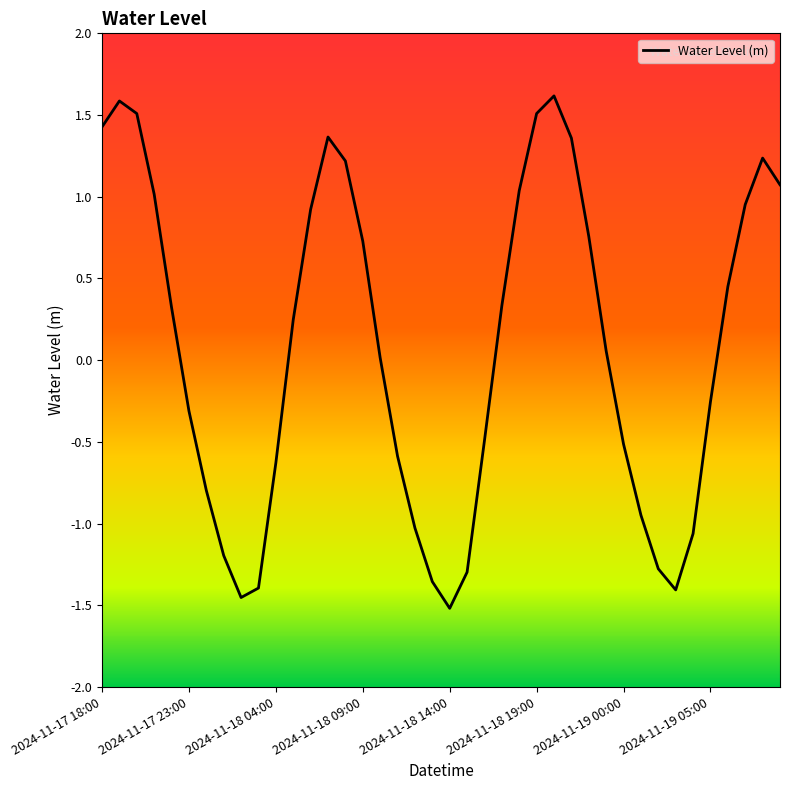

What is the maximum value shown in the chart?

1.6